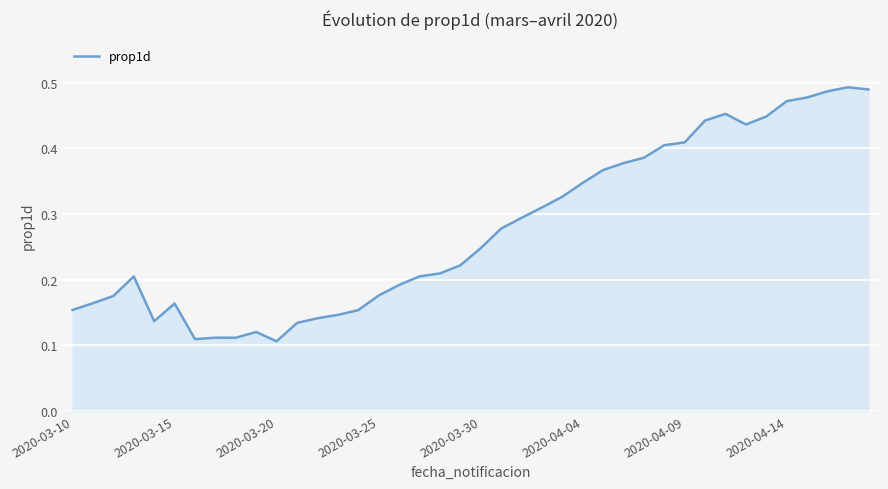

Does the chart display data point markers on the line(s)?

No